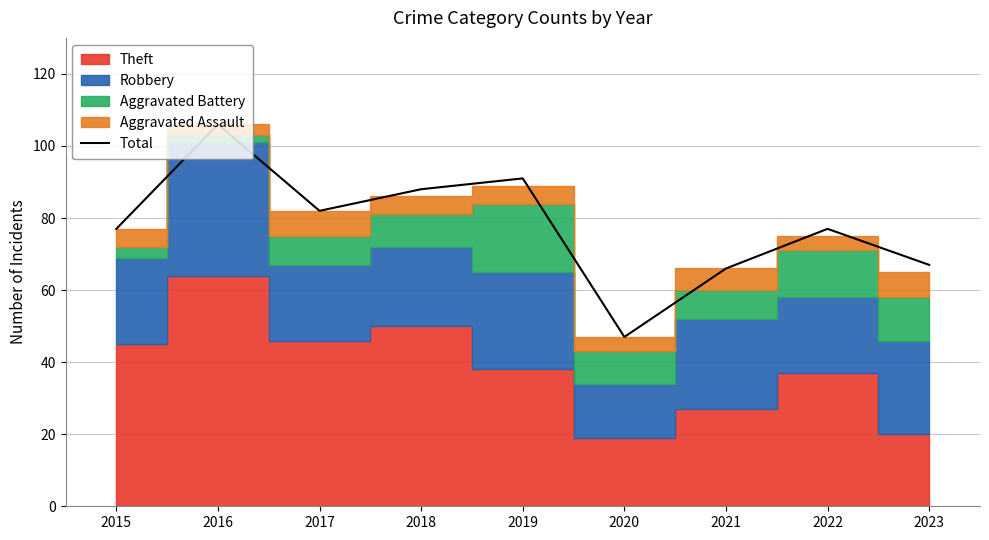

Rank the categories by value from highest to lowest.

2016, 2019, 2018, 2017, 2015, 2022, 2023, 2021, 2020